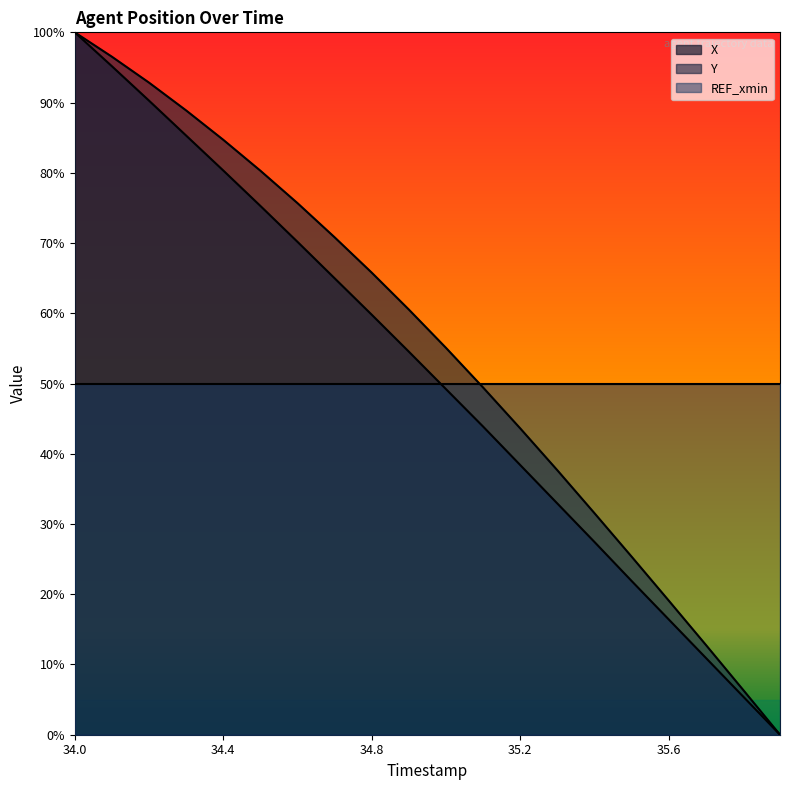

Does the chart display data point markers on the line(s)?

No